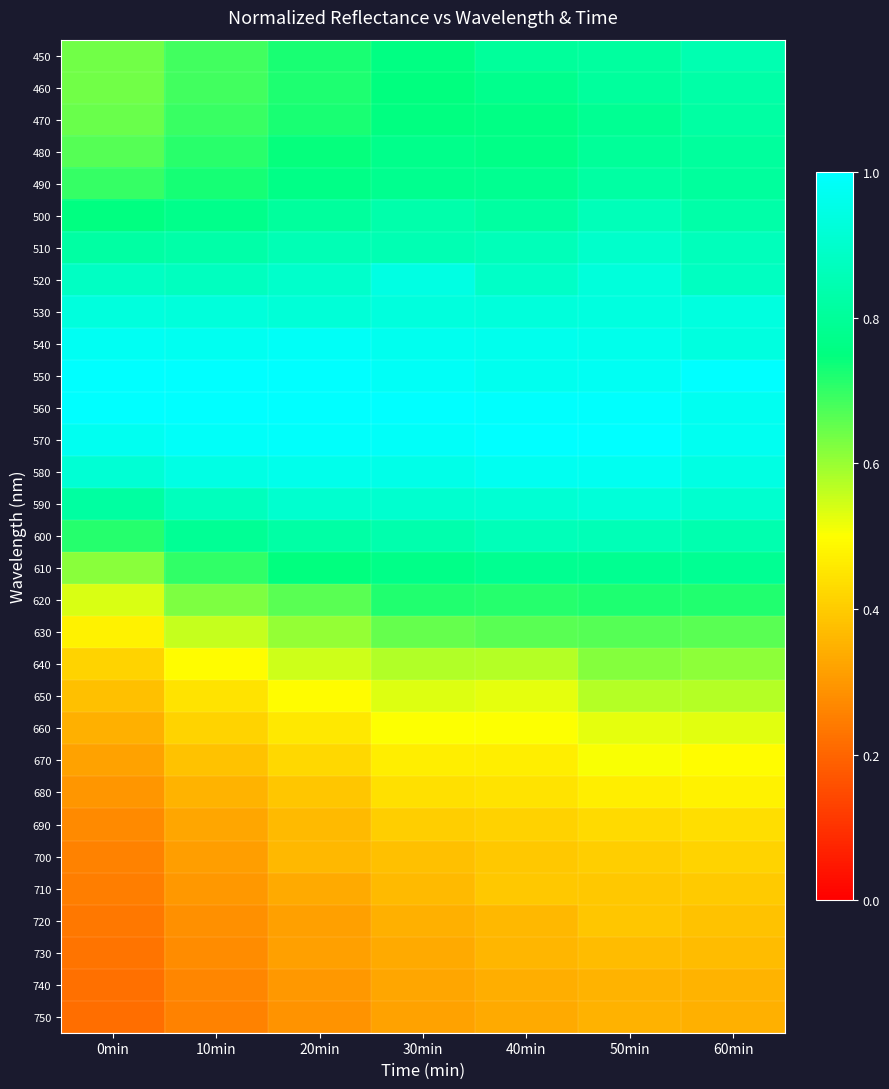

Rank the series by their maximum value, from highest to lowest.

550, 560, 570, 540, 580, 520, 530, 590, 510, 600, 500, 450, 460, 470, 490, 480, 610, 620, 630, 640, 650, 660, 670, 680, 690, 700, 710, 720, 730, 740, 750